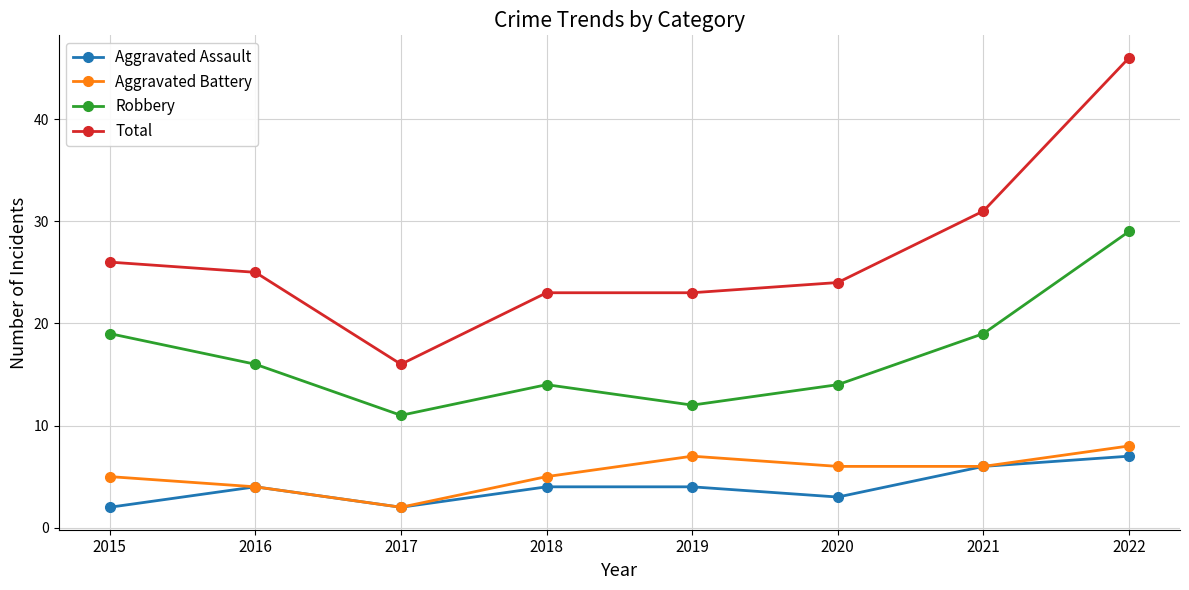

What is the greatest value displayed?

46